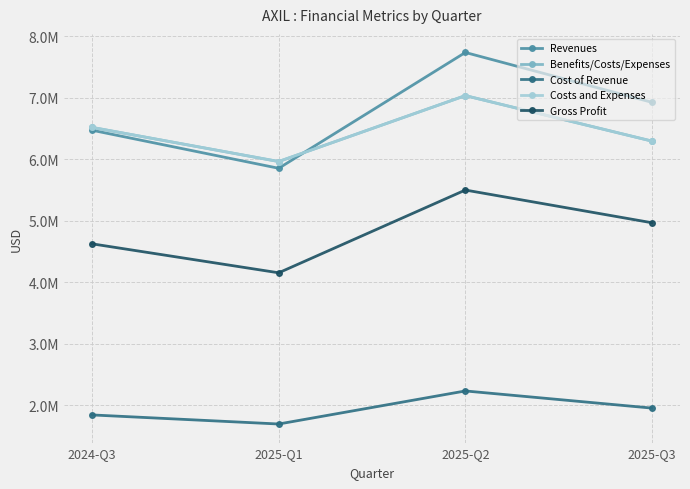

At which category is the sum across all series the highest?

2025-Q2